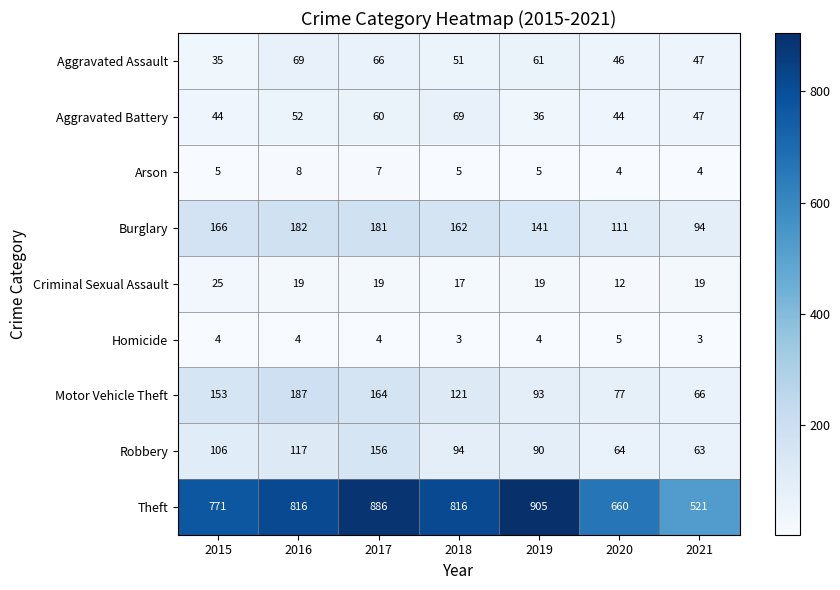

Where is Robbery nearest to the value 109?

2015